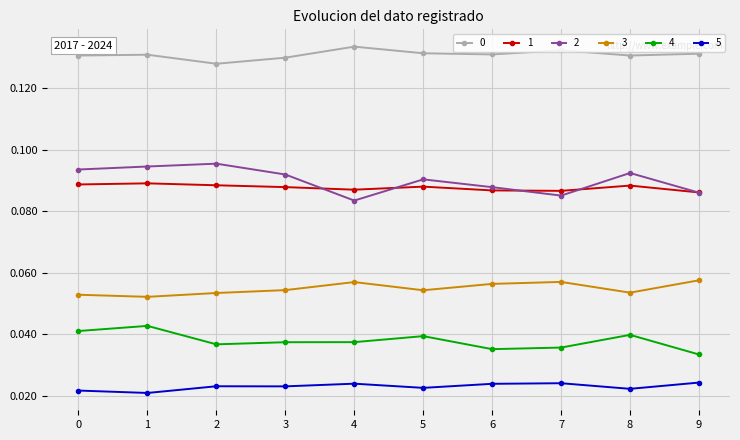

Count the 4 values in the range 0 to 1.

10